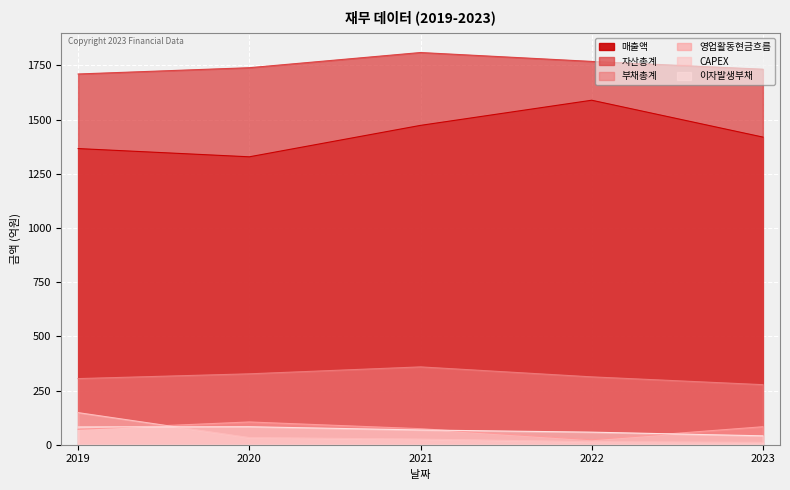

True or false: CAPEX has a value of 37 at 2021.

False